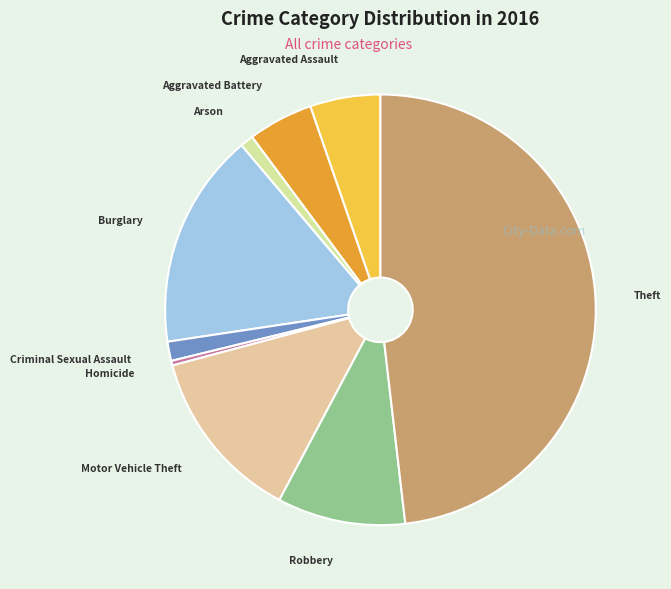

Does any single category account for the majority?

No